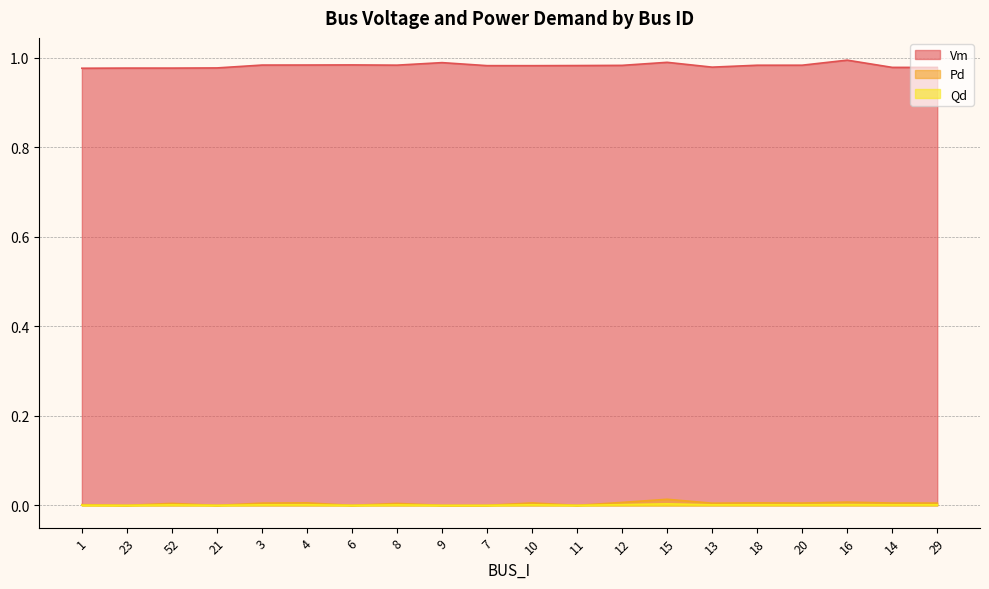

What is the label of the 10th point from the left?

7